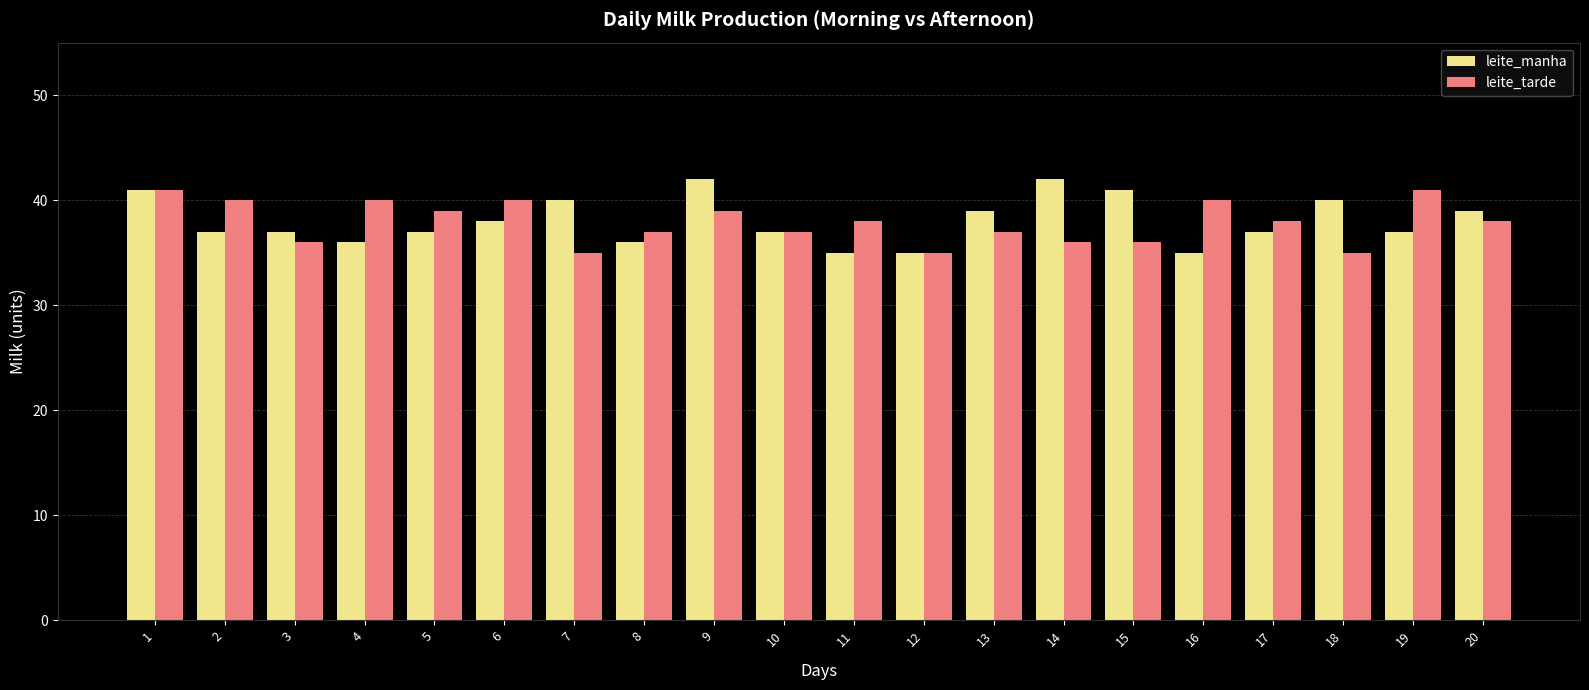

What is the smallest value displayed?

35